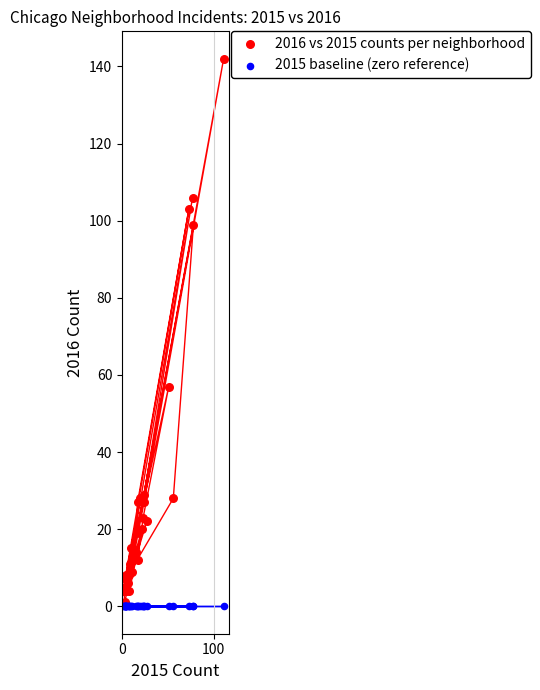

In the 2016 vs 2015 counts per neighborhood series, what Y value is closest to 71?

57